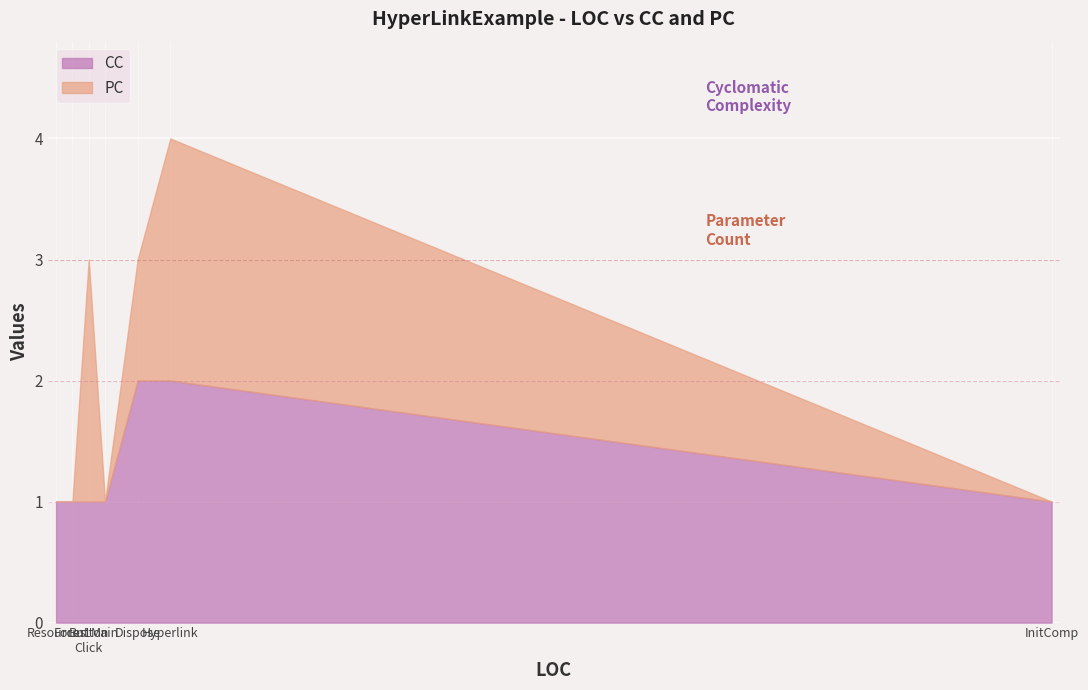

How many lines are shown in the chart?

2